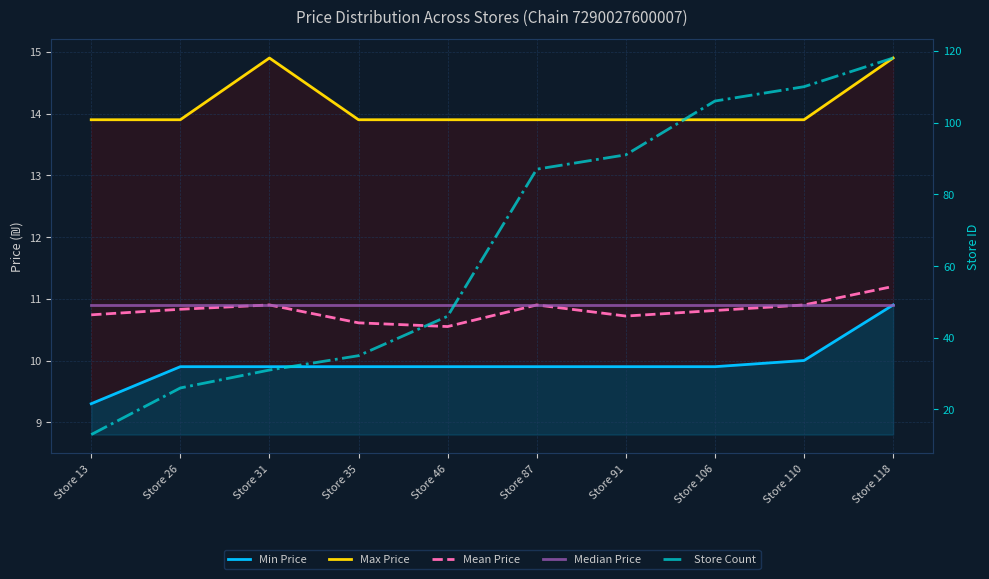

What is the sum of the Store Count values at Store 46 and Store 118?

164.0